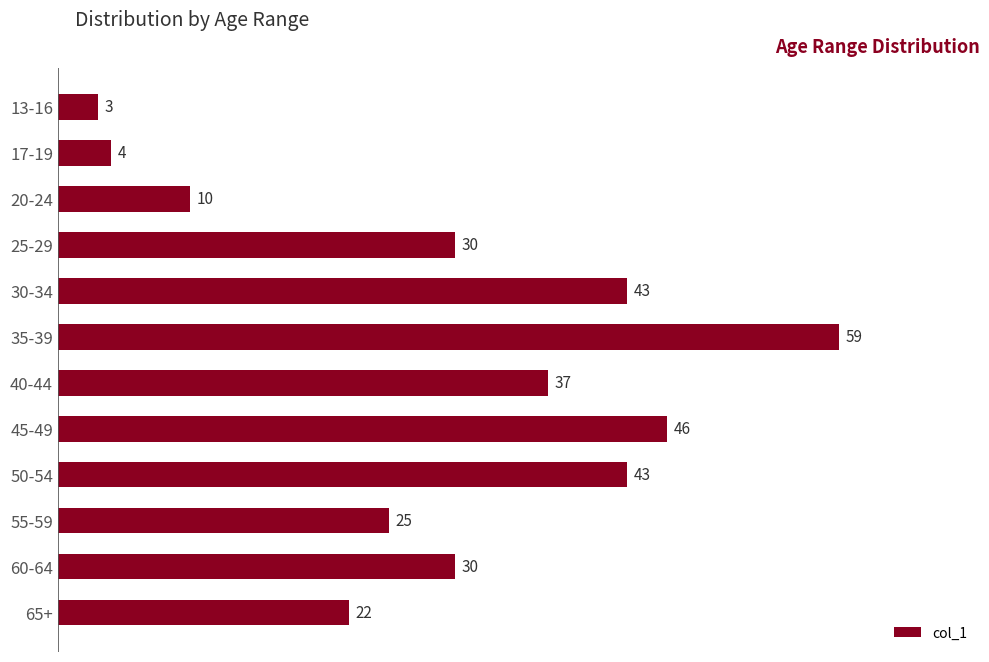

What is the minimum value shown in the chart?

3